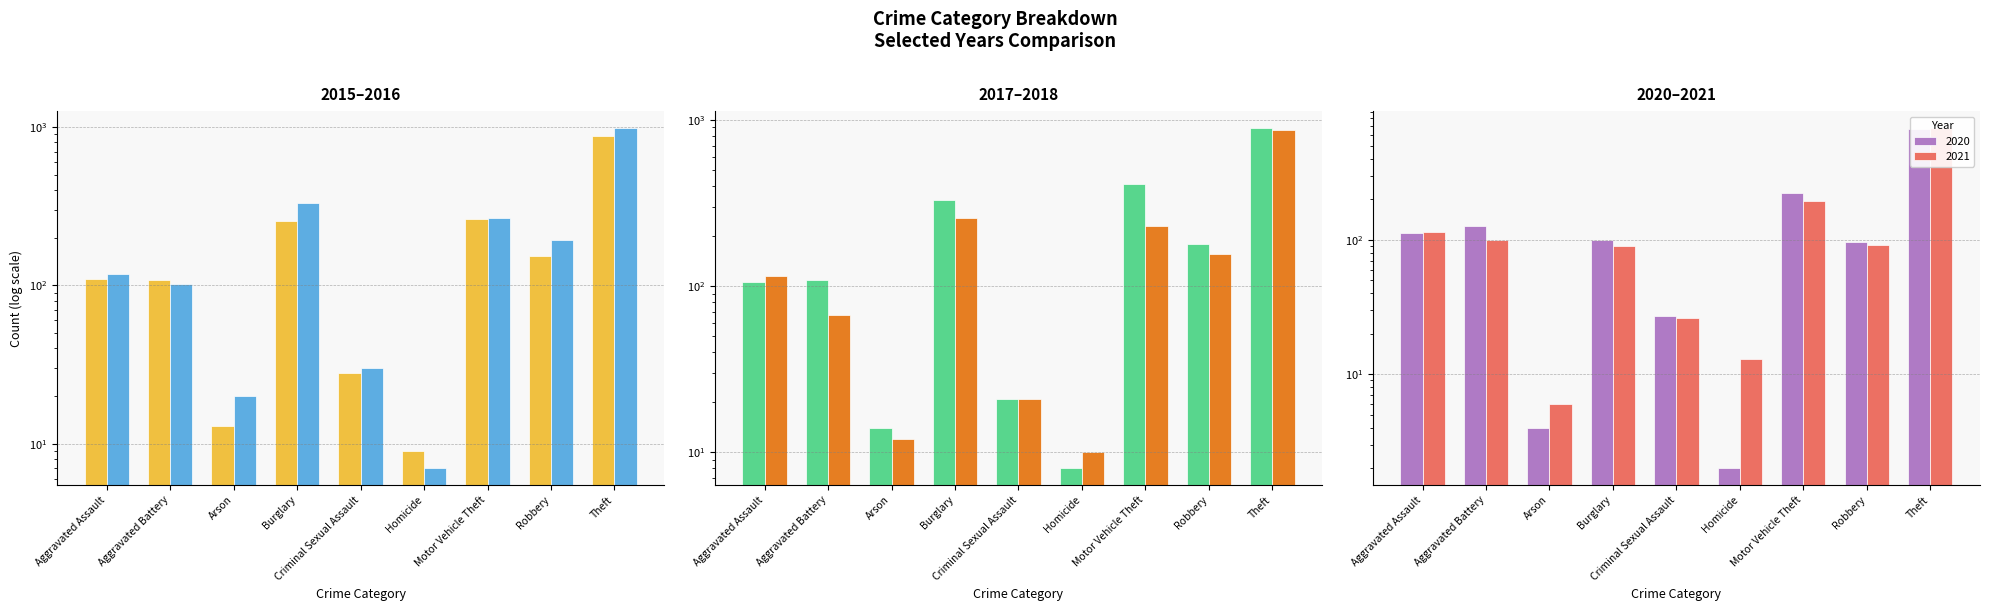

Are the bars grouped side by side (vs. stacked)?

Yes